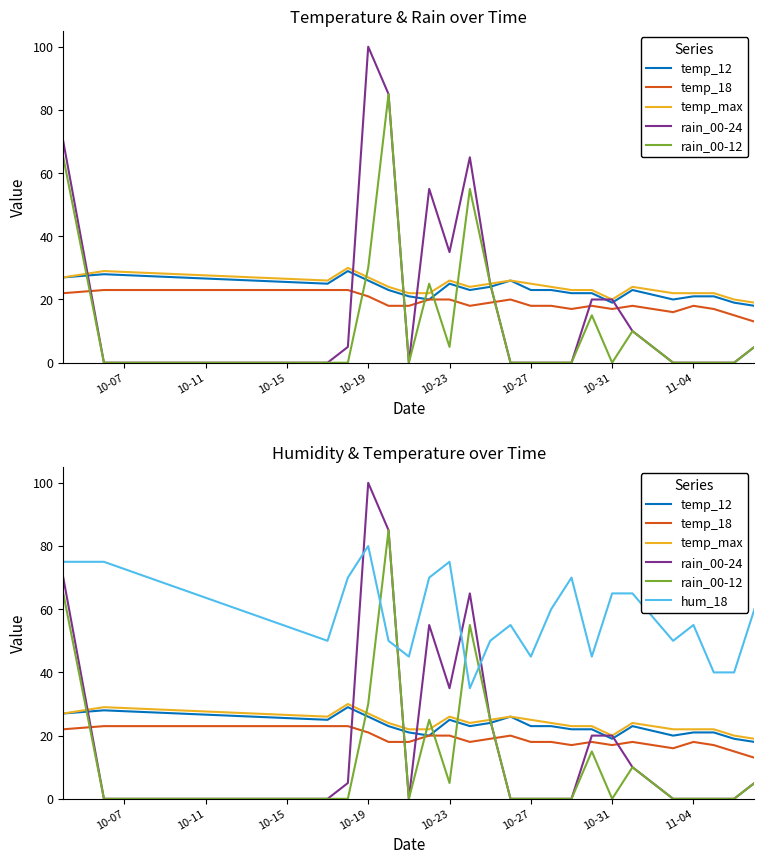

At which category does the chart reach its minimum across all series?

10-11